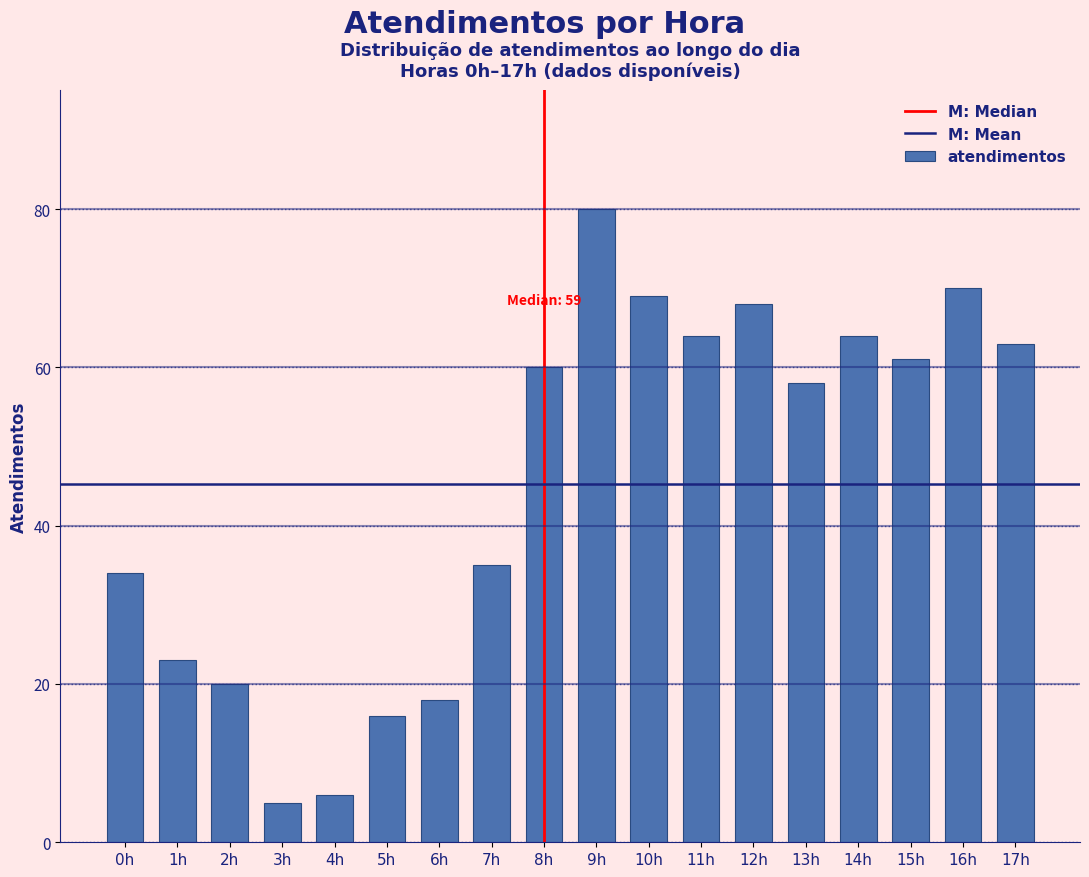

Reading left to right, list all the values displayed in this chart.

0h=34	1h=23	2h=20	3h=5	4h=6	5h=16	6h=18	7h=35	8h=60	9h=80	10h=69	11h=64	12h=68	13h=58	14h=64	15h=61	16h=70	17h=63